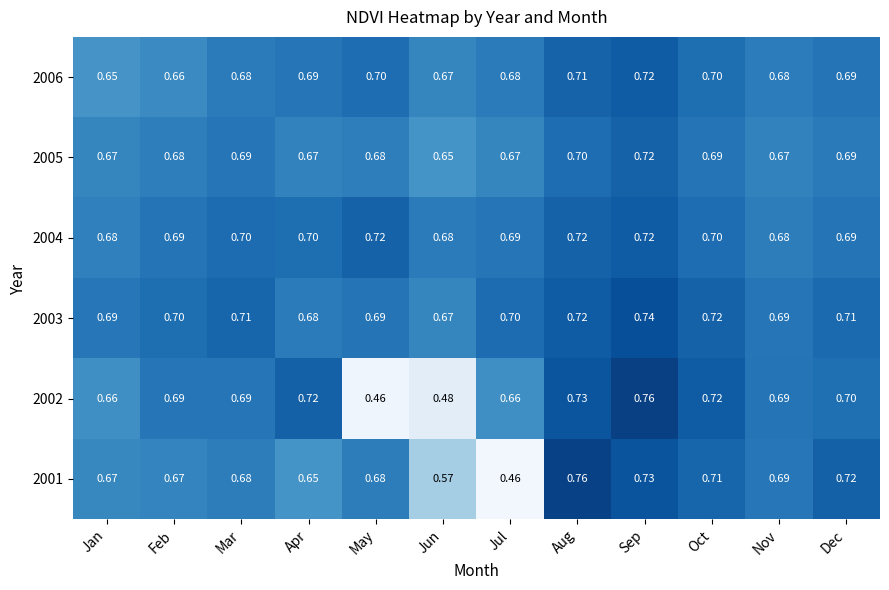

Where is 2005 nearest to the value 0?

Jun